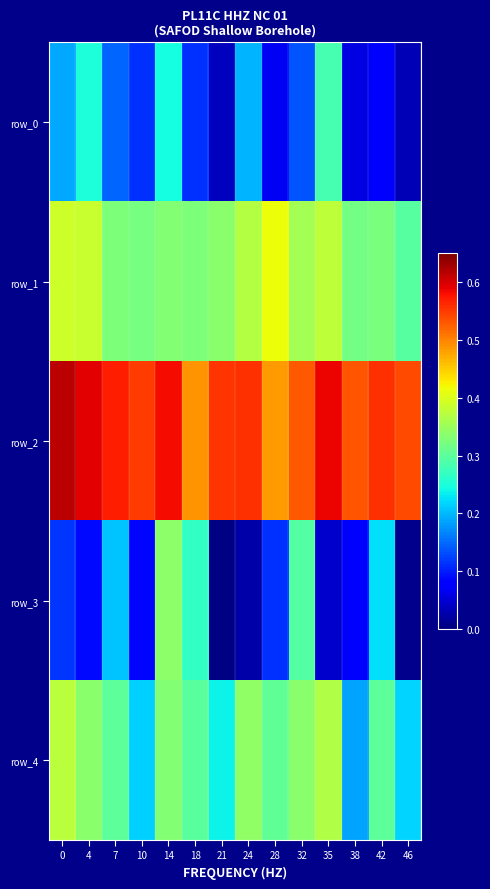

What is the highest value of the row_4 series?

0.4